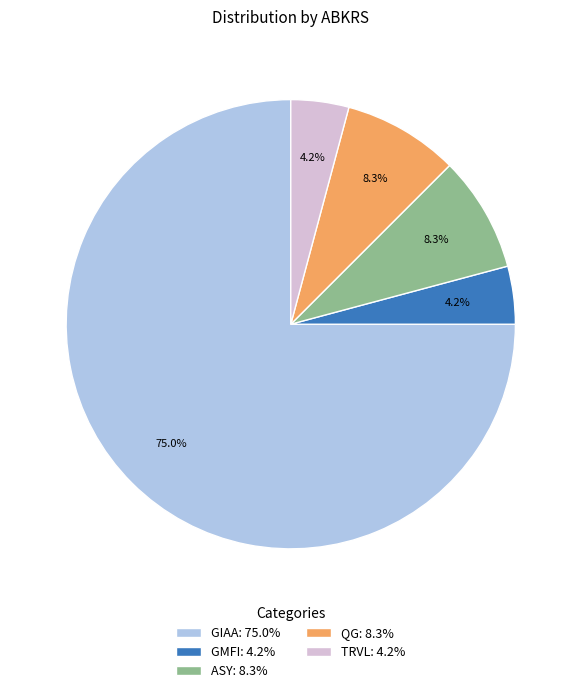

Which slice is the largest?

GIAA